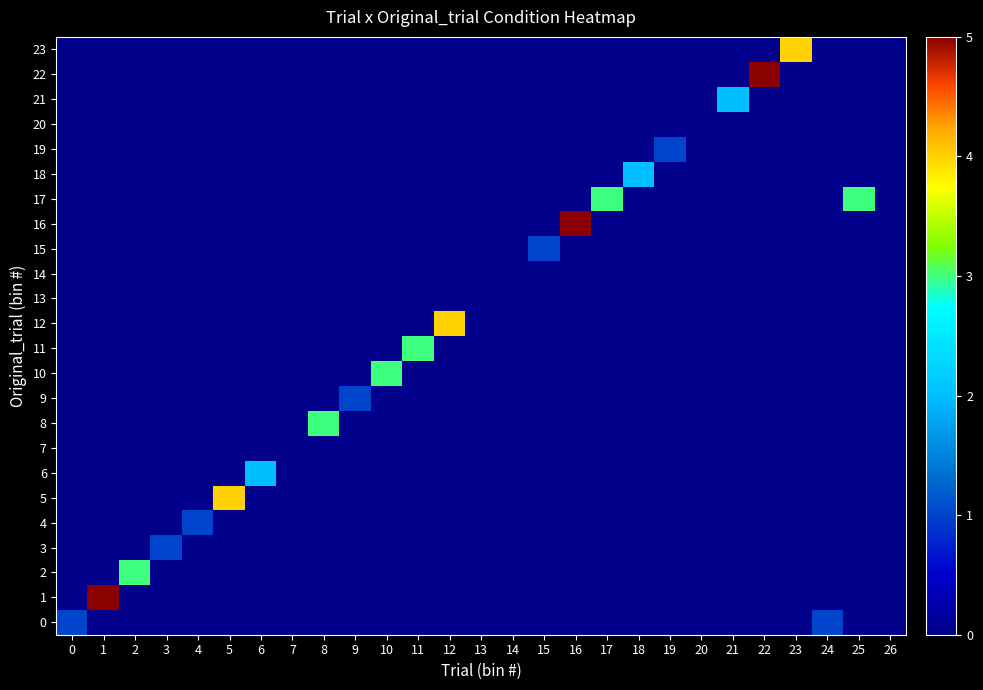

What is the total value across all series at 23?

4